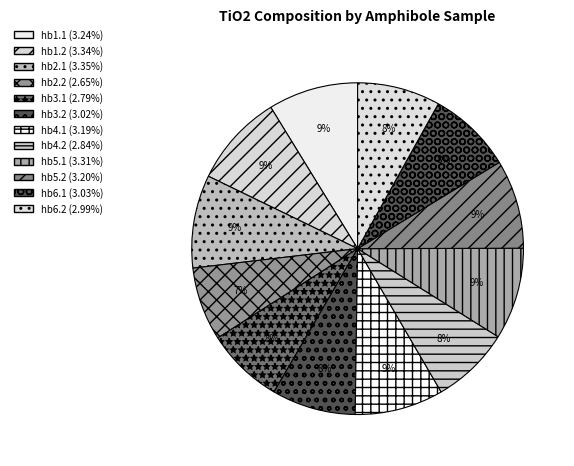

What percentage do hb4.1 and hb3.2 together represent?

16.8%